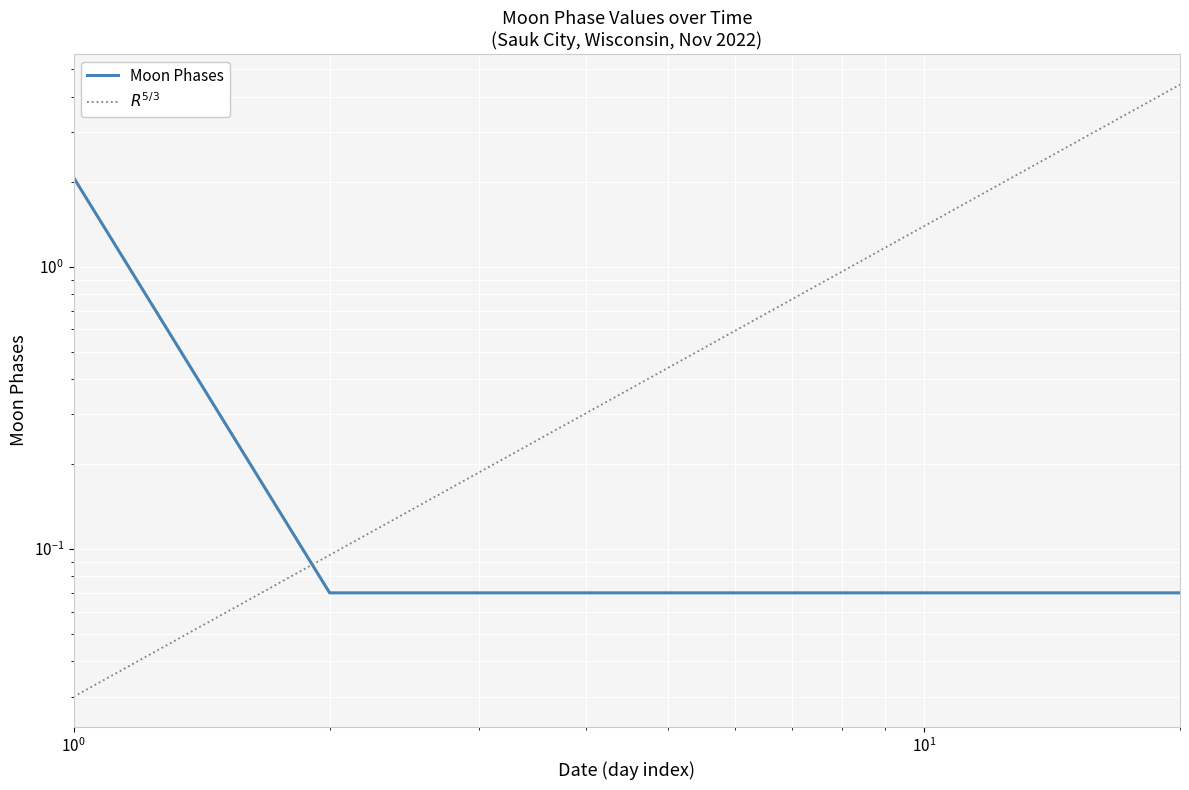

What is the value of the $R^{5/3}$ point at the 18th from the left?

3.7